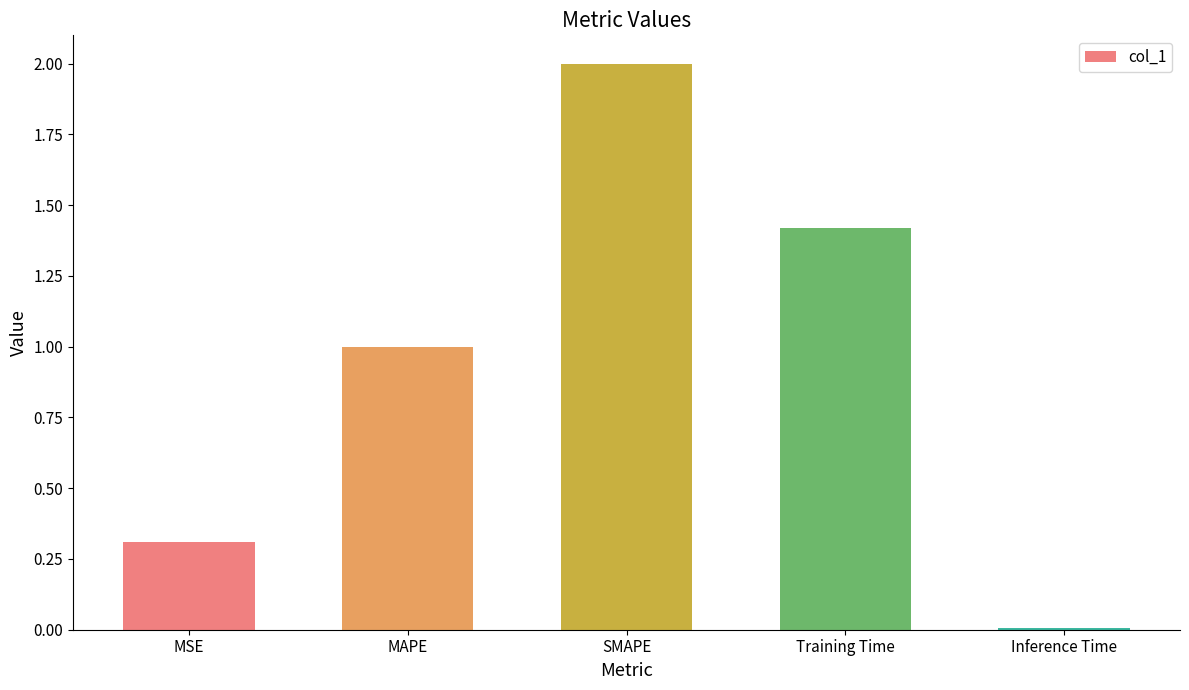

What is the change in value from SMAPE to Inference Time?

-2.0